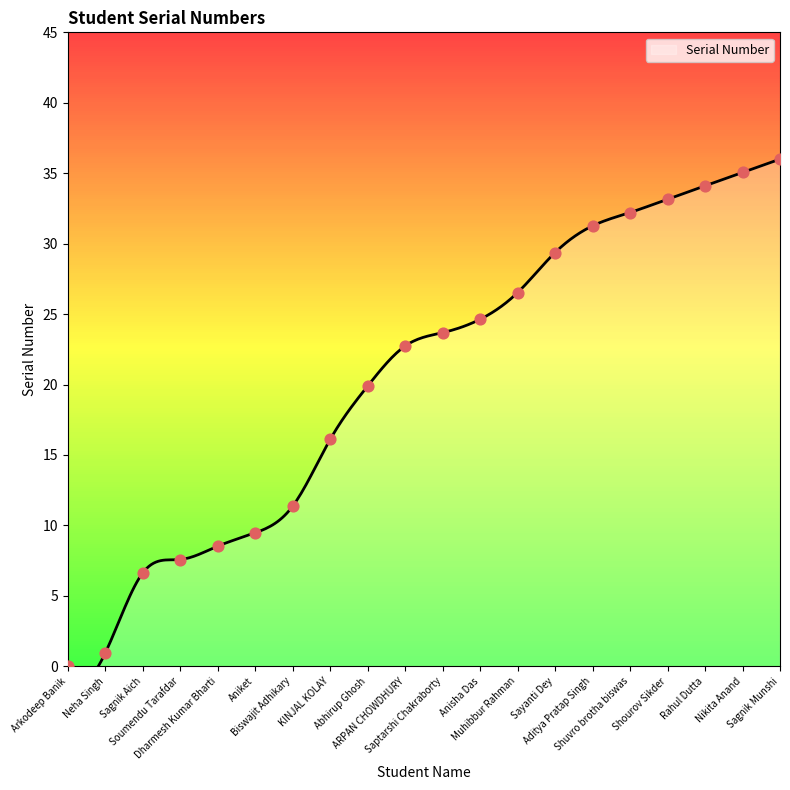

Which has a higher value, Aditya Pratap Singh or Nikita Anand?

Nikita Anand